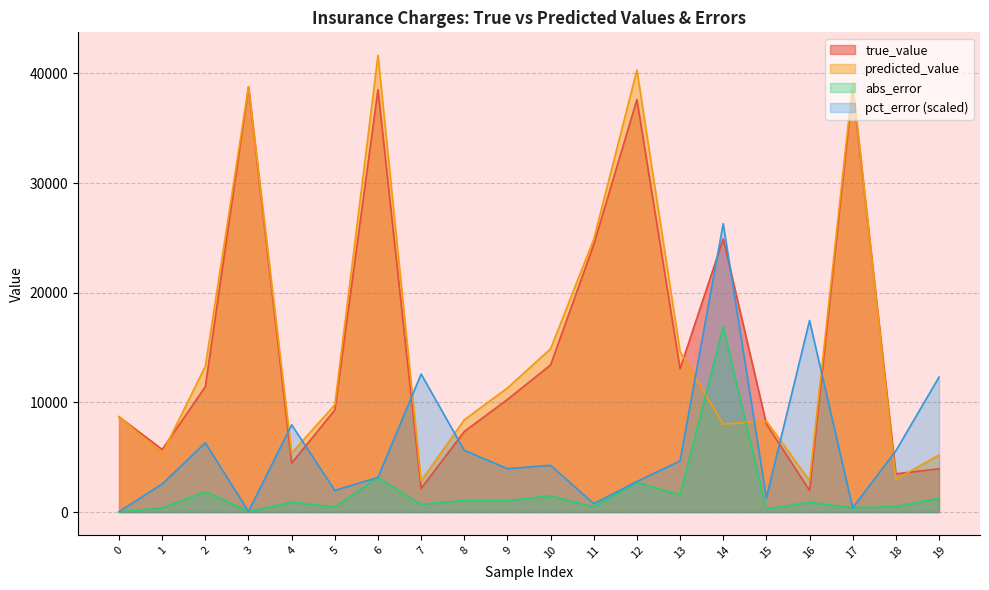

Between 4 and 2, which is larger?

2